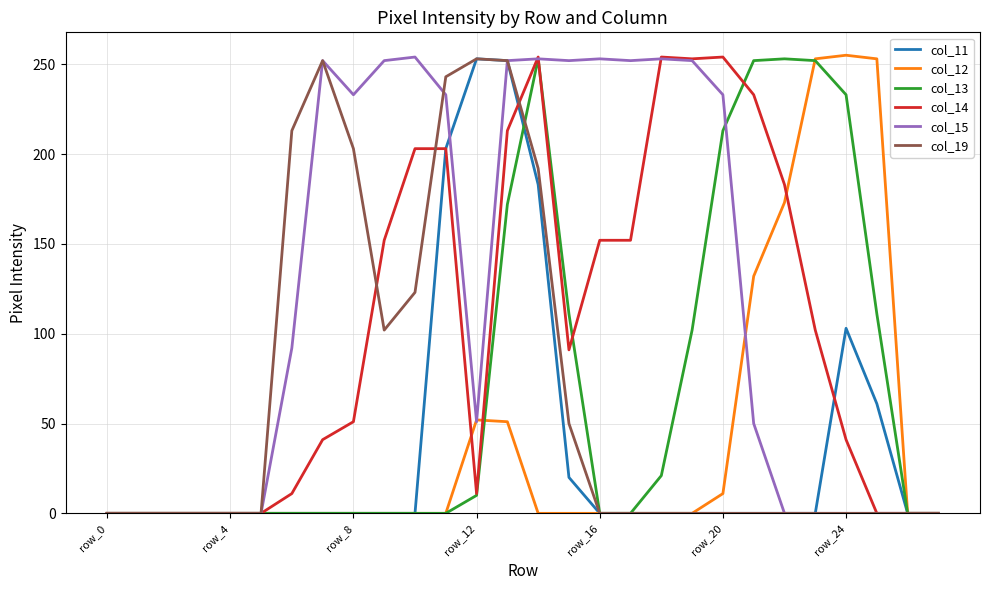

What is the greatest value displayed?

255